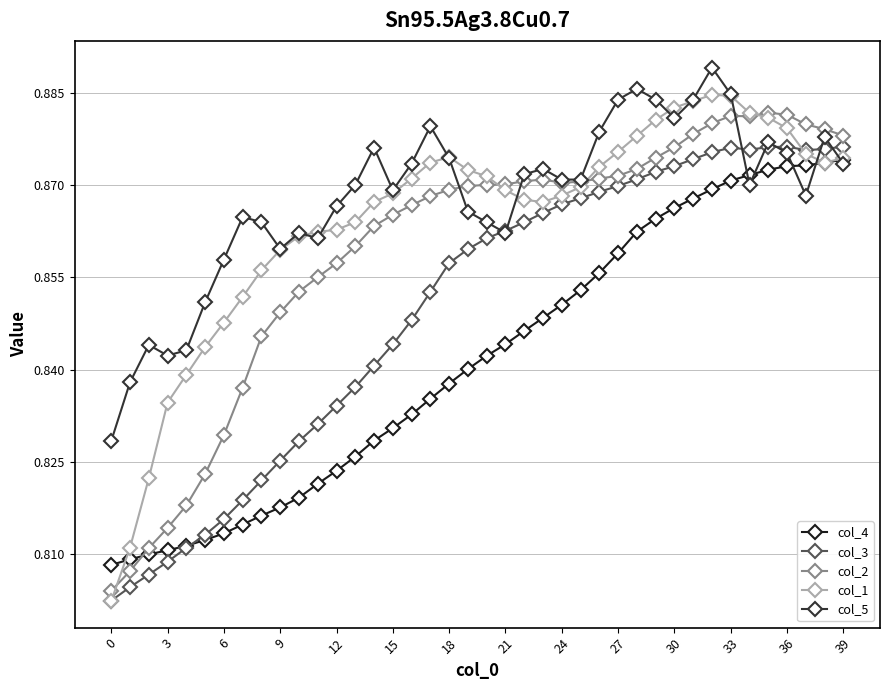

True or false: col_3 has more than 0 points higher than both neighbors.

True